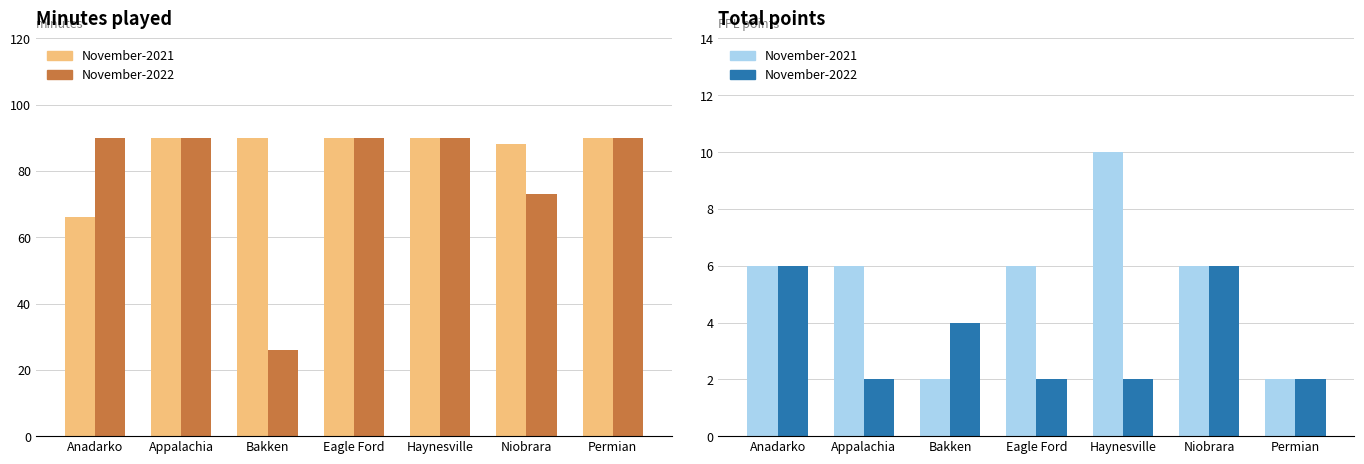

What is the highest value of the November-2022 series?

6